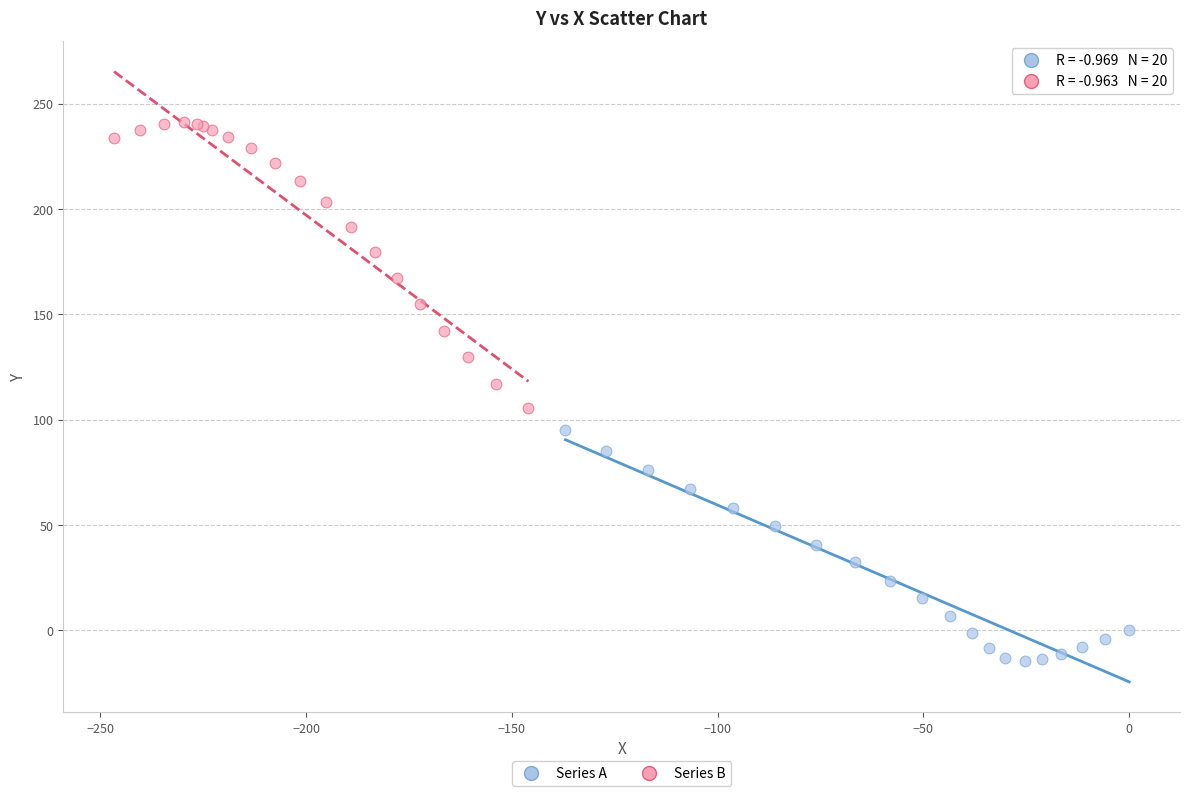

Which series contains the lowest Y value?

Series A